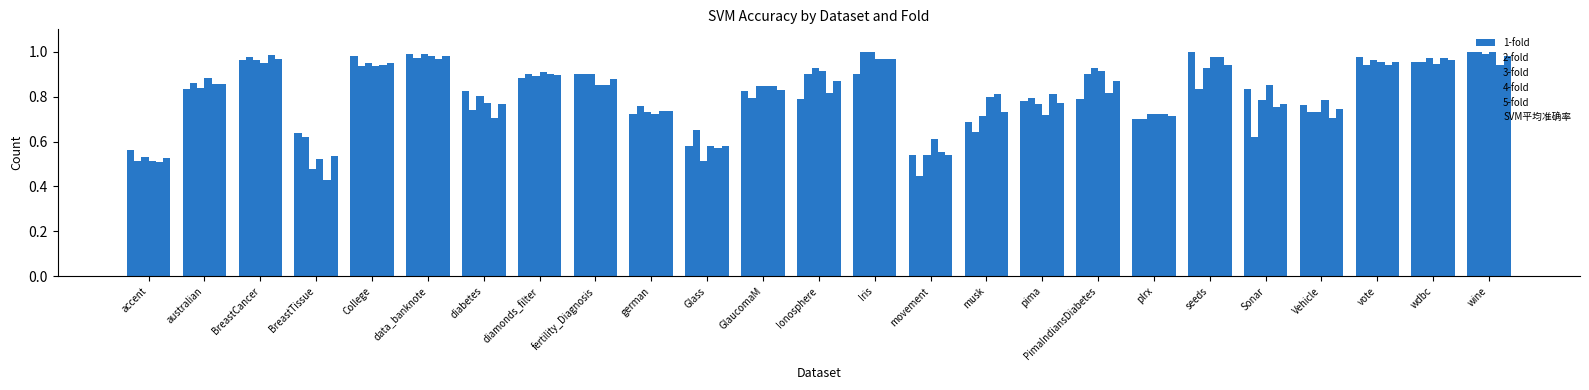

What is the average value of the SVM平均准确率 series?

0.8